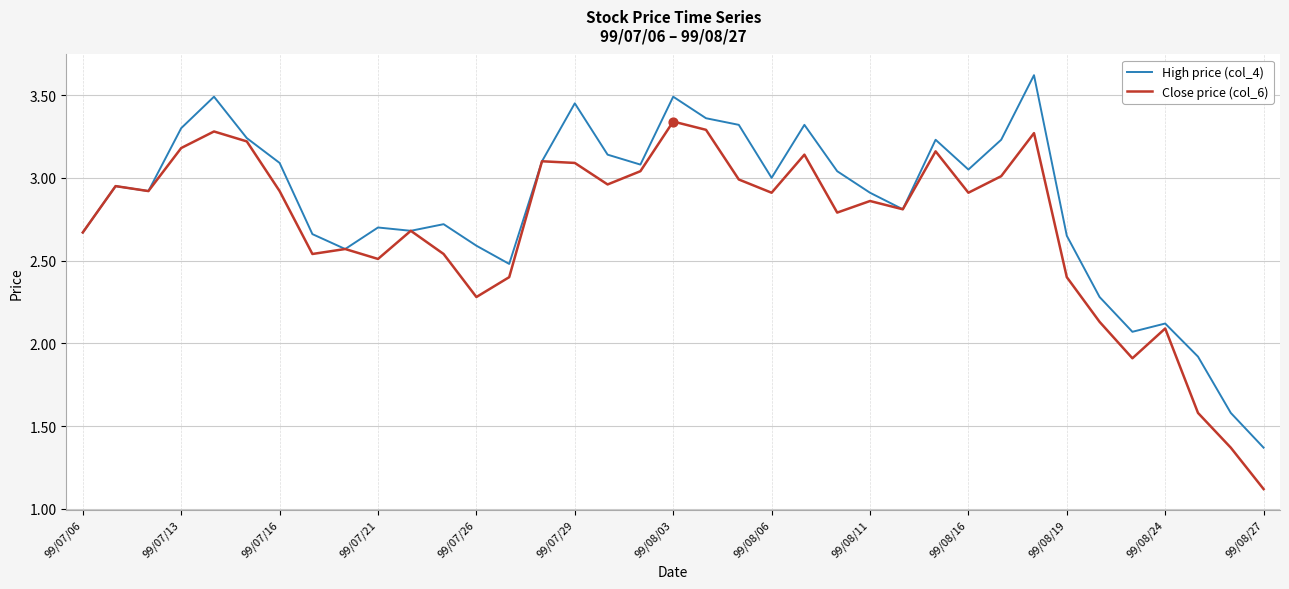

List the series in order of their peak value, lowest first.

Close price (col_6), High price (col_4)